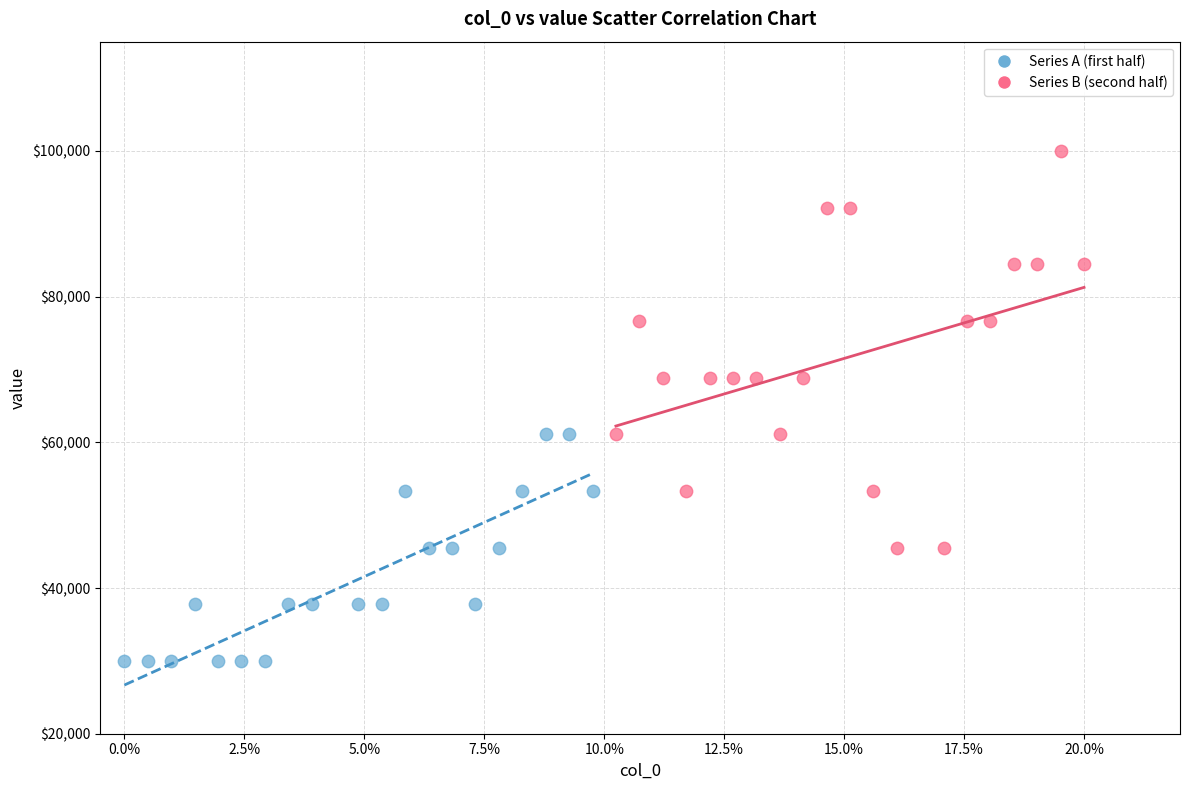

What are all the series names shown in the legend?

Series A (first half), Series B (second half)